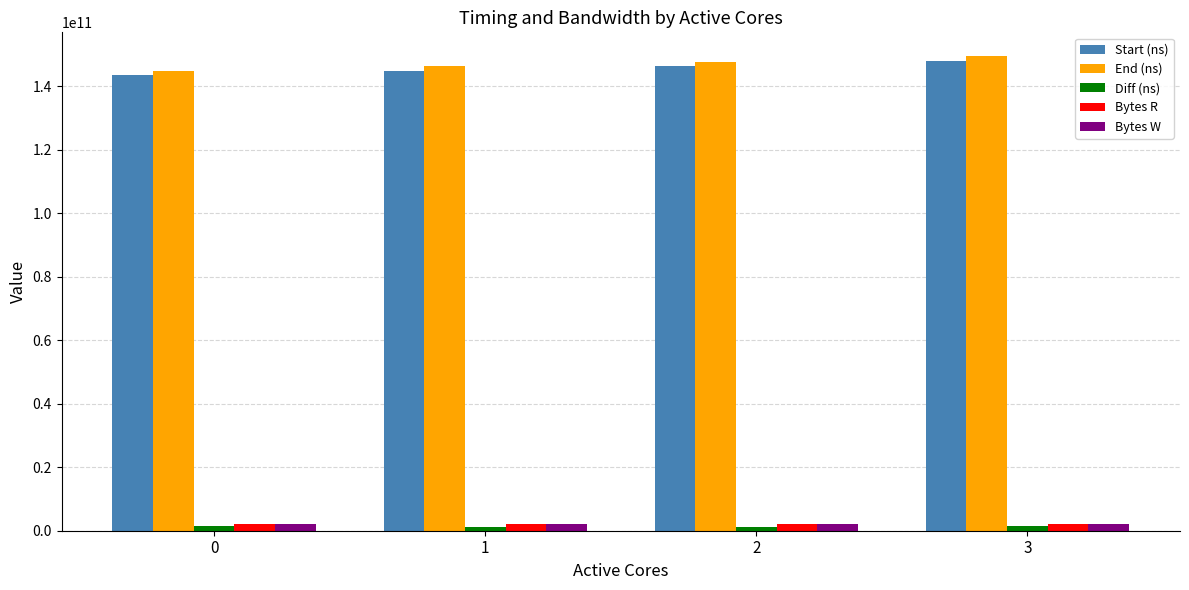

Is it true that Start (ns) equals 143445915655 at 0?

True